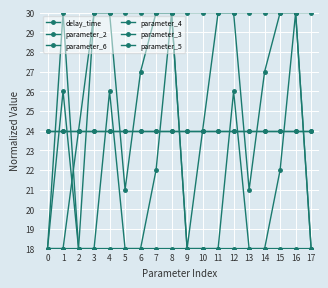

Is this an area chart (filled region under the line)?

No